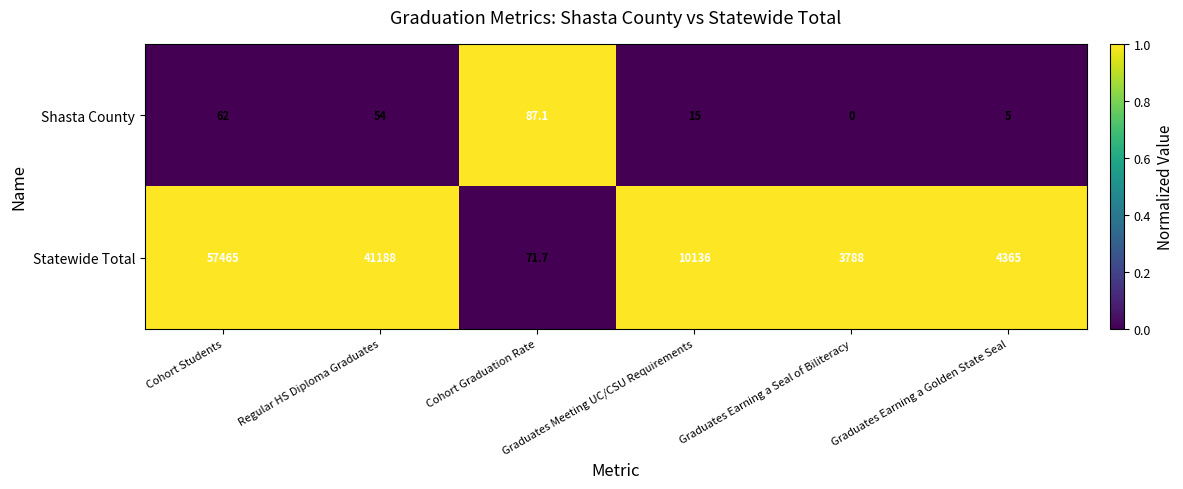

What is the sum of all Statewide Total values?

117013.7